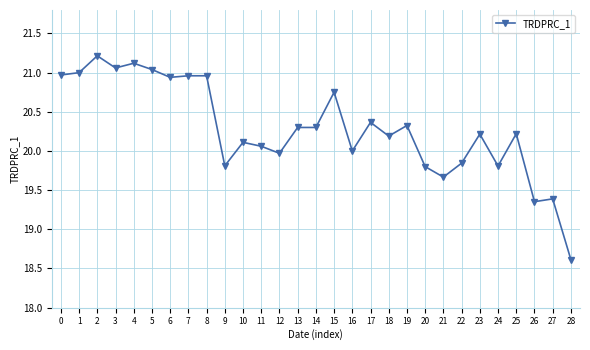

What is the smallest value displayed?

18.6